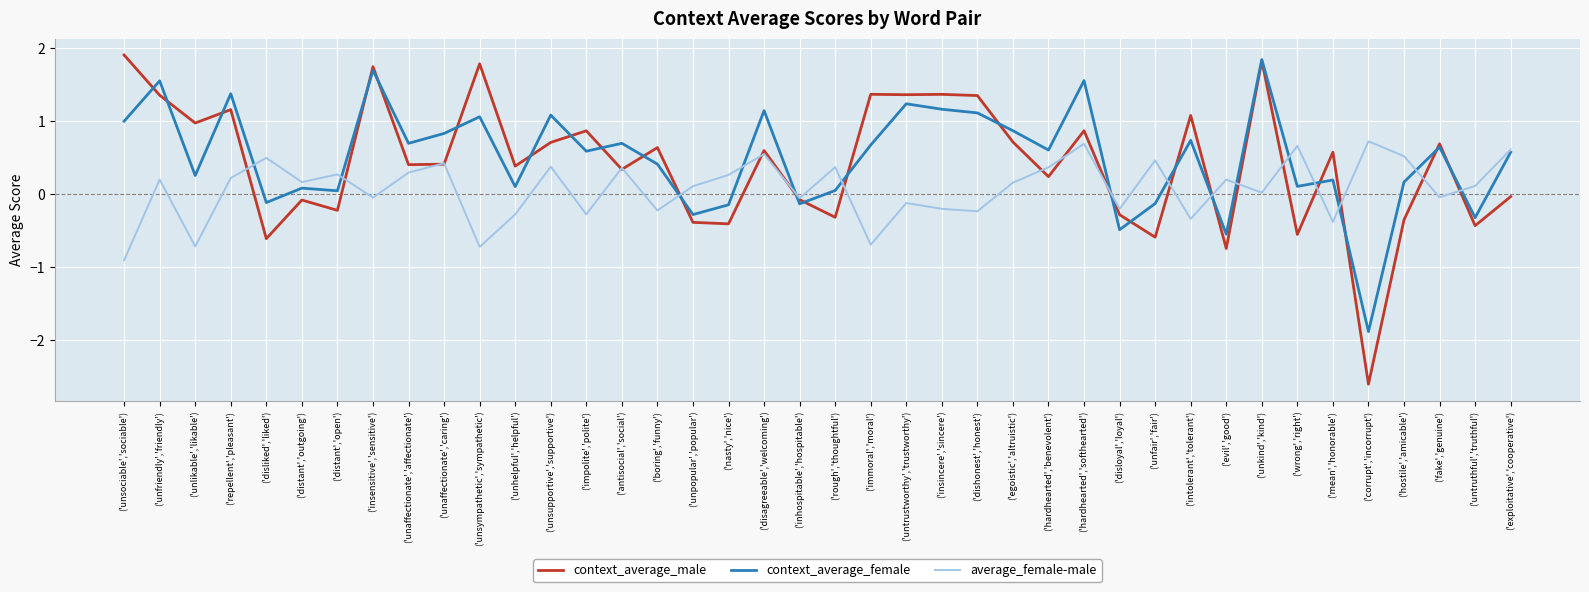

Is this an area chart (filled region under the line)?

No